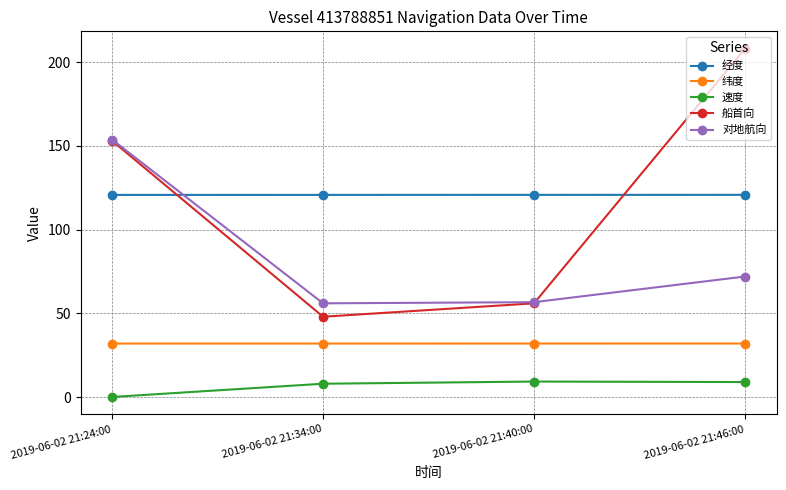

What value does the 纬度 series have at 2019-06-02 21:24:00?

32.0